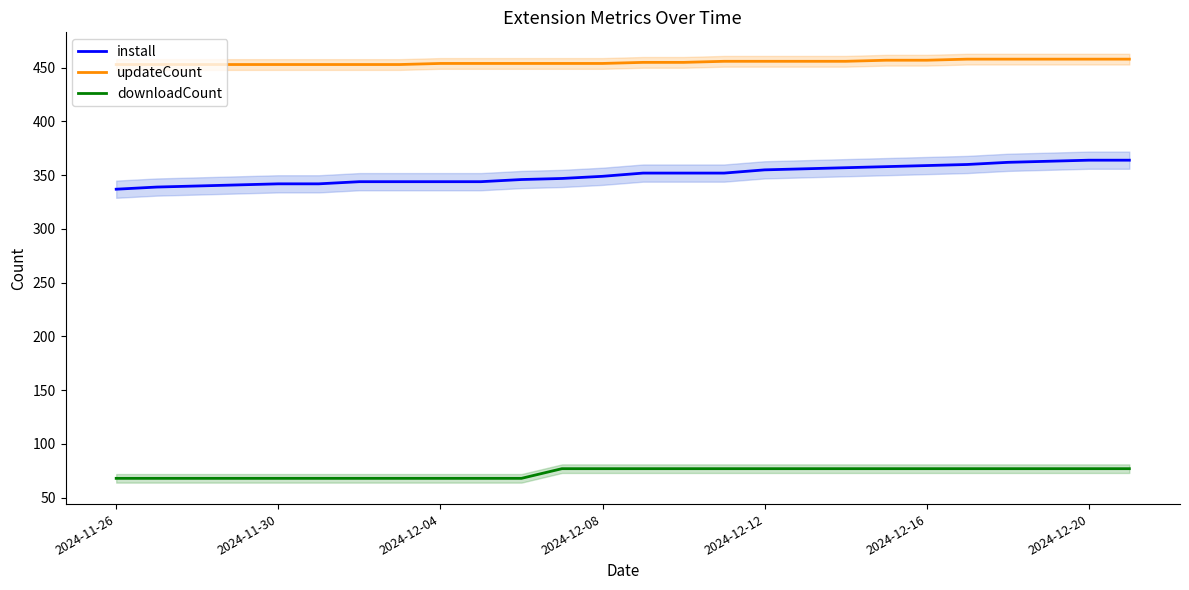

True or false: downloadCount and updateCount cross at least once.

False